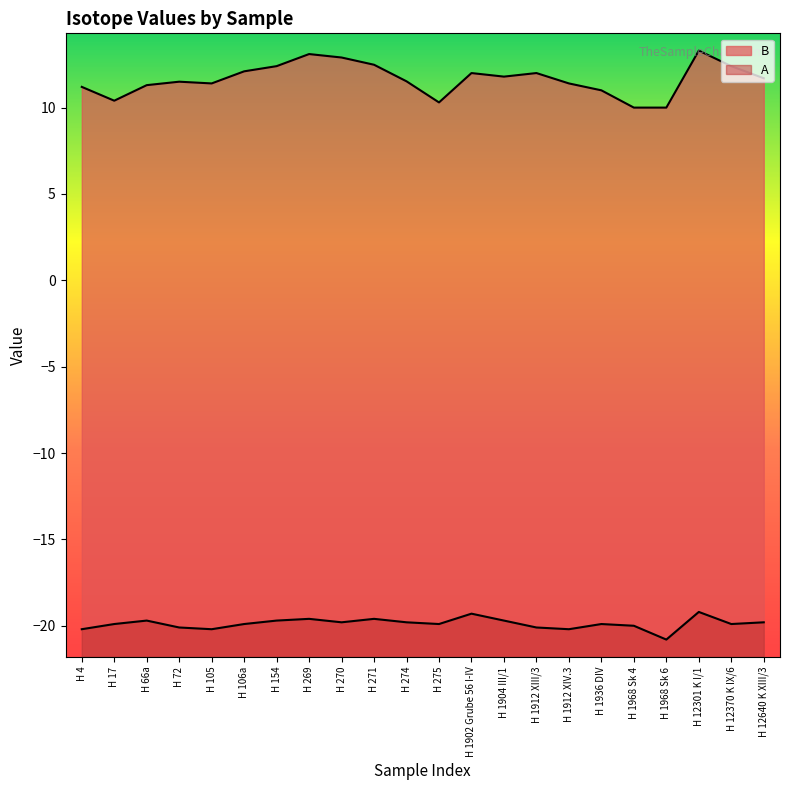

At H 72, list the series in order from smallest to largest.

A, B